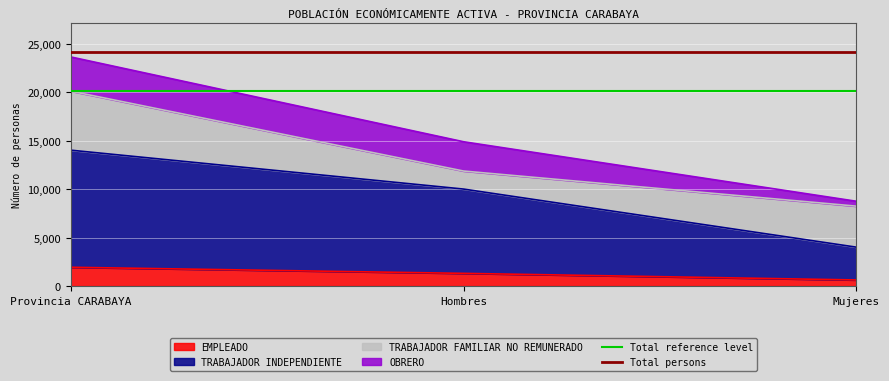

List the labels in order of EMPLEADO value, smallest first.

Mujeres, Hombres, Provincia CARABAYA